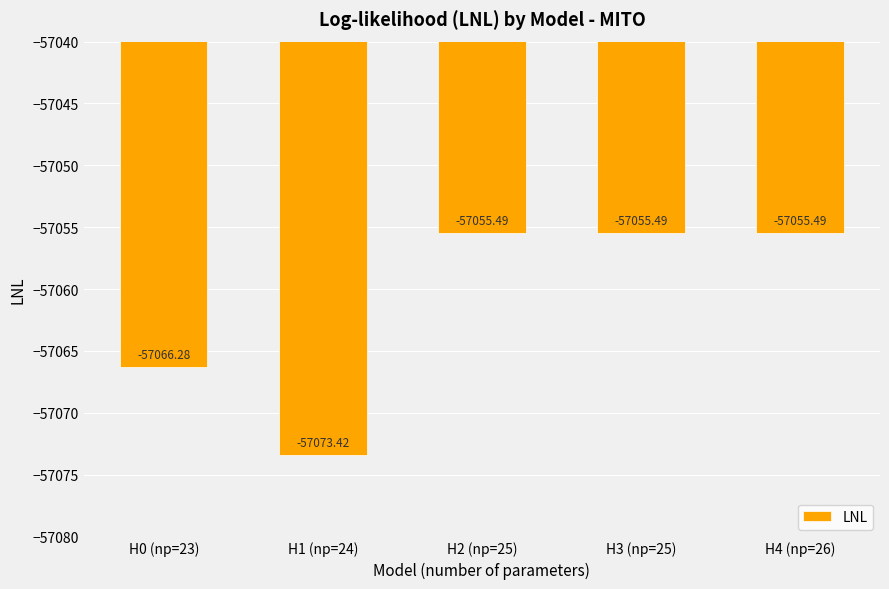

Which has a higher value, H3 (np=25) or H1 (np=24)?

H3 (np=25)